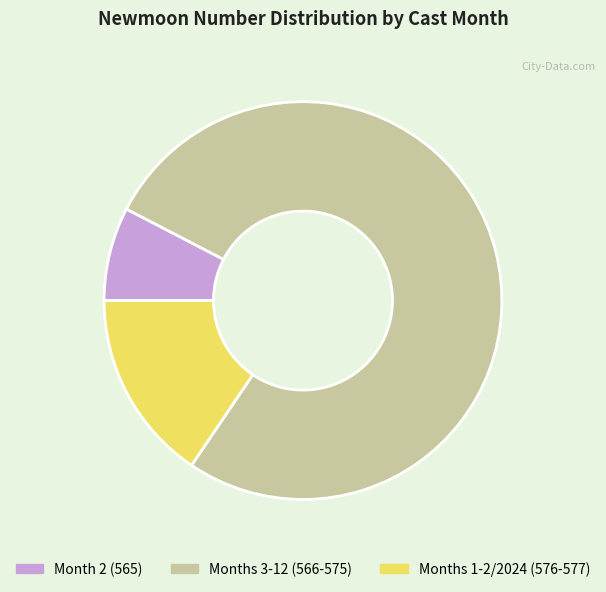

Combined, do Month 2 (565) and Months 1-2/2024 (576-577) account for over 50%?

No